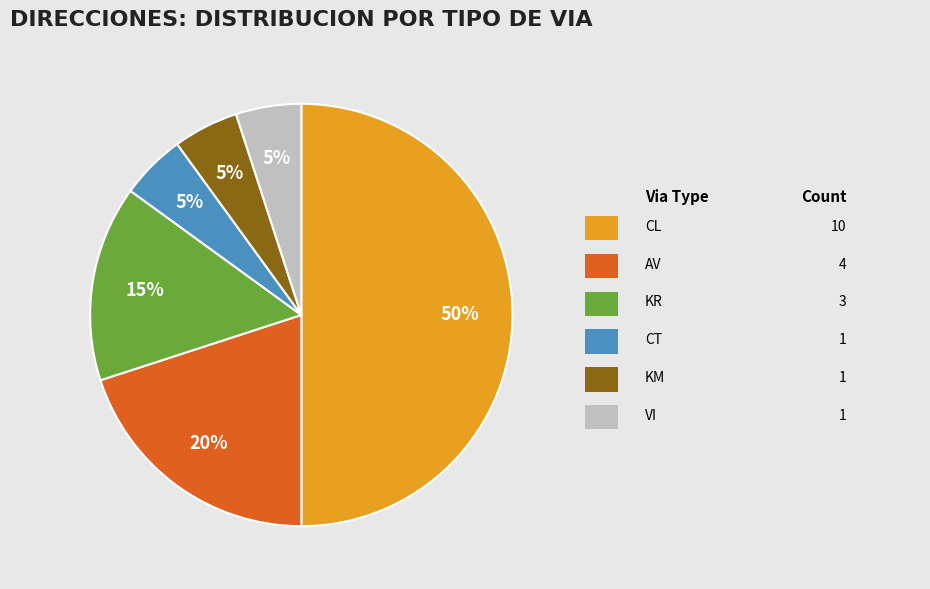

To the nearest percent, what is the difference between the largest and smallest slice percentages?

45%